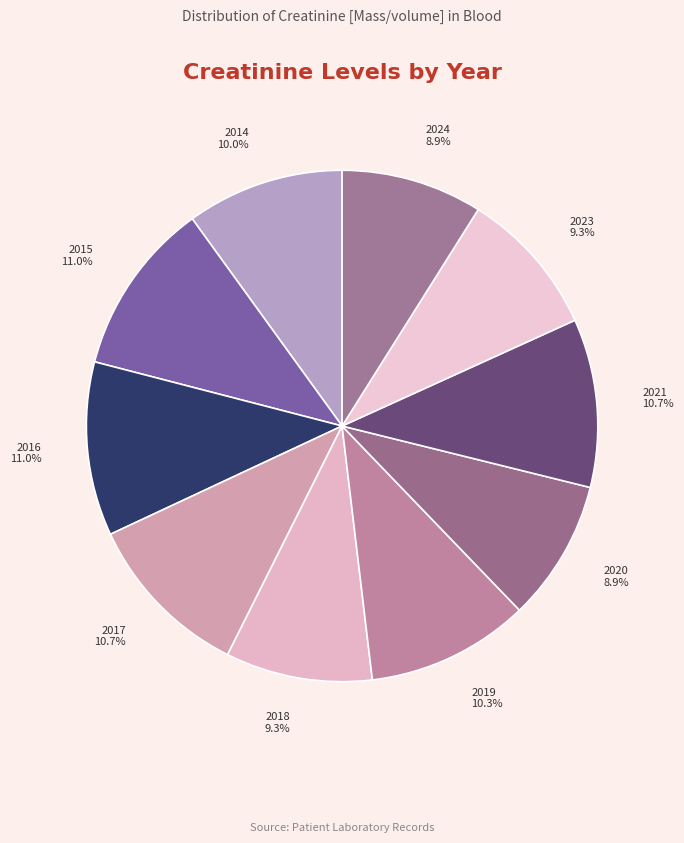

What percentage is the 2014 slice, to the nearest percent?

10%